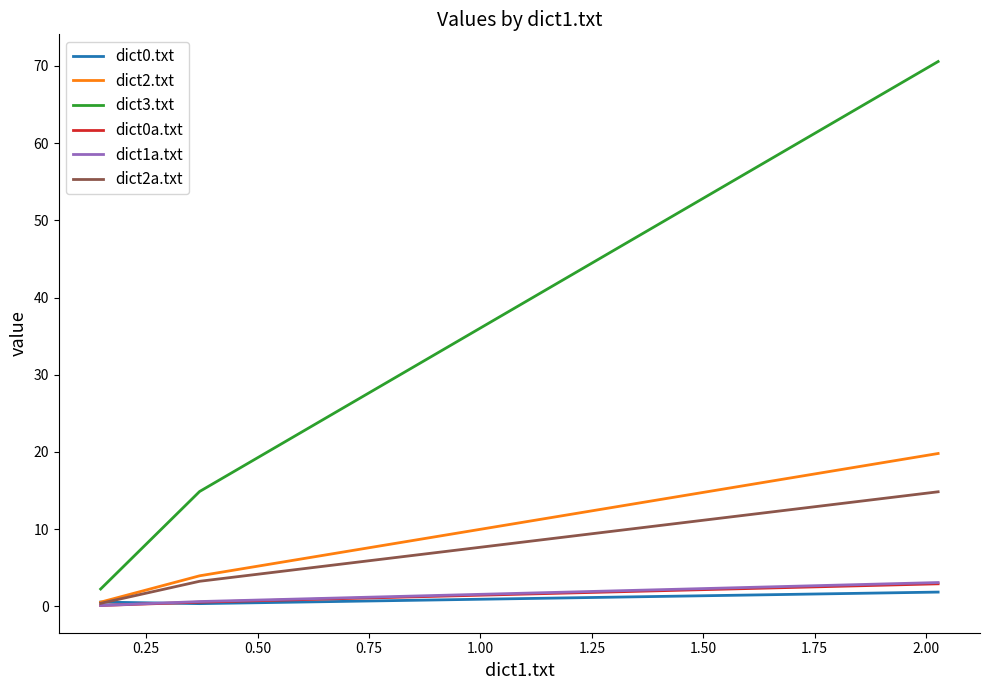

What are all the series names shown in the legend?

dict0.txt, dict2.txt, dict3.txt, dict0a.txt, dict1a.txt, dict2a.txt